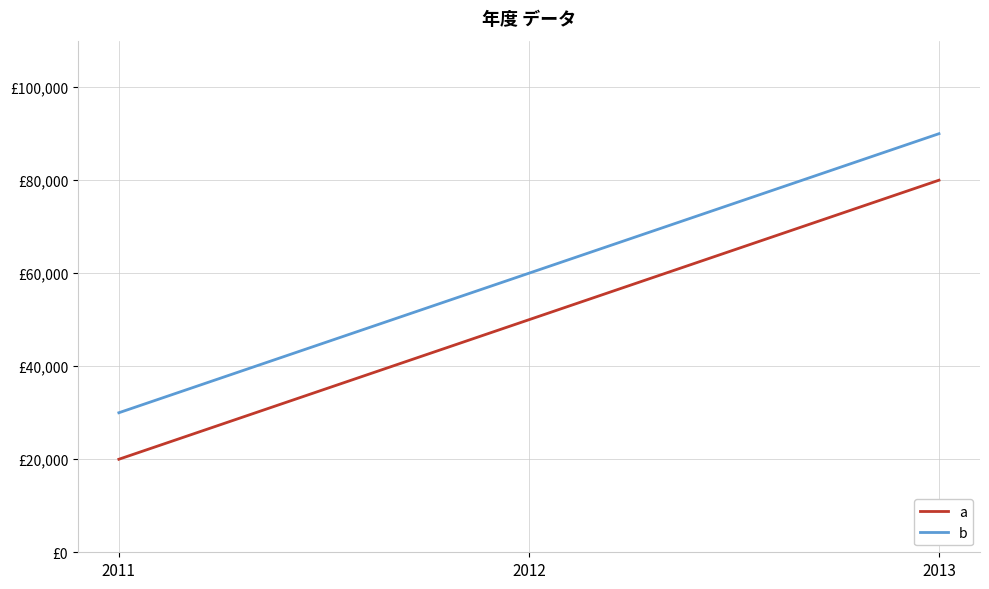

List the series in order of their peak value, lowest first.

a, b